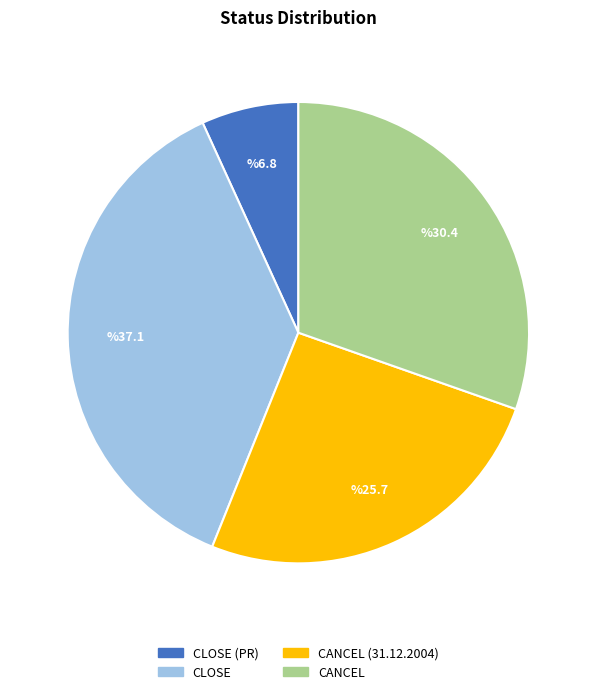

Is there a majority slice in this chart?

No